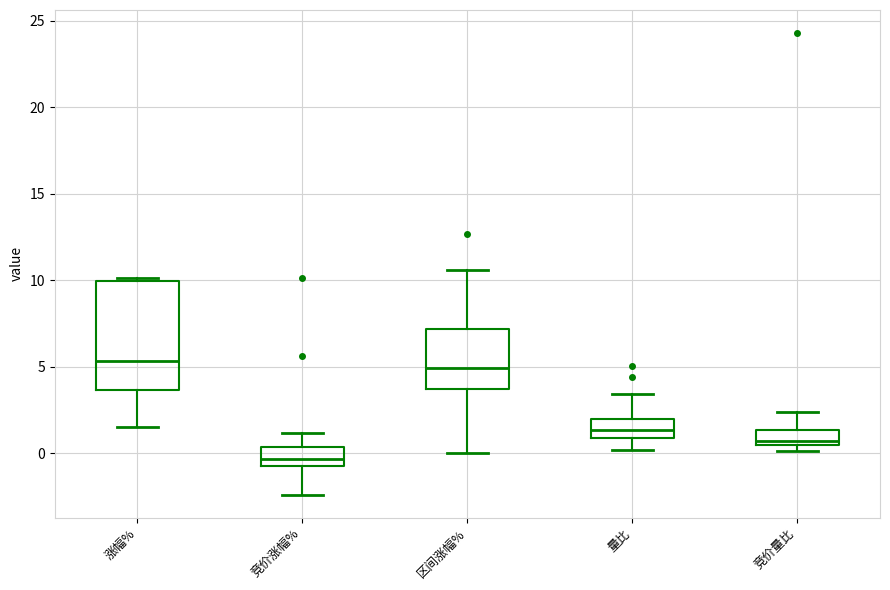

Which box is the tallest, from its lower edge to its upper edge?

涨幅%